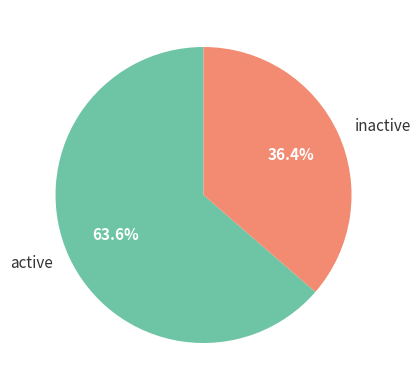

What is the ratio of the value at inactive to the value at active?

0.6